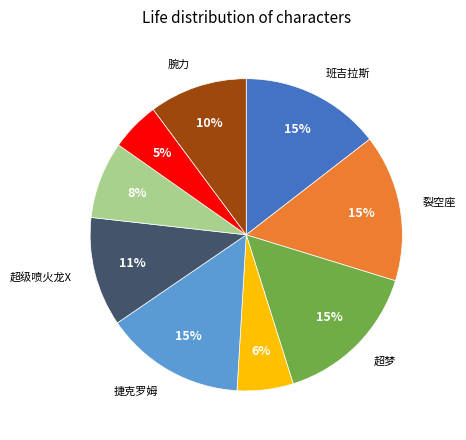

Is there a majority slice in this chart?

No